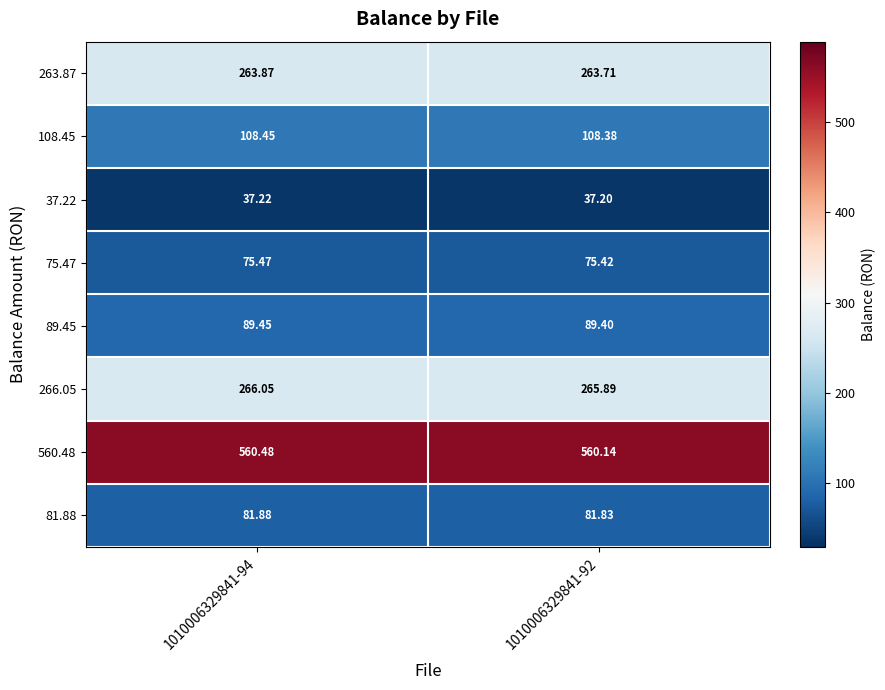

Is the value of 37.22 at 1010006329841-94 greater than the value of 89.45 at 1010006329841-94?

No